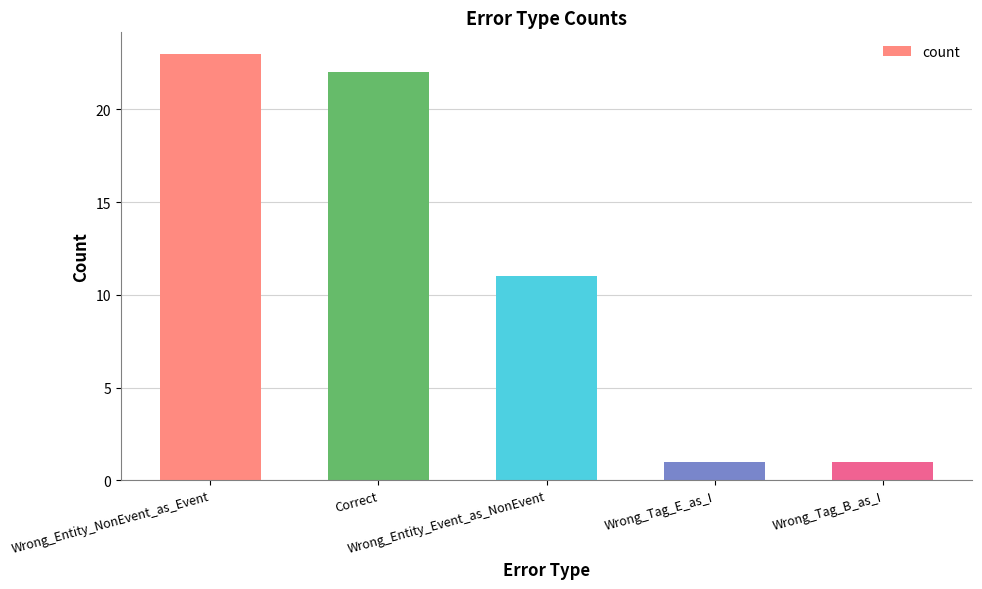

The chart shows a value of 29 at Correct. True or false?

False